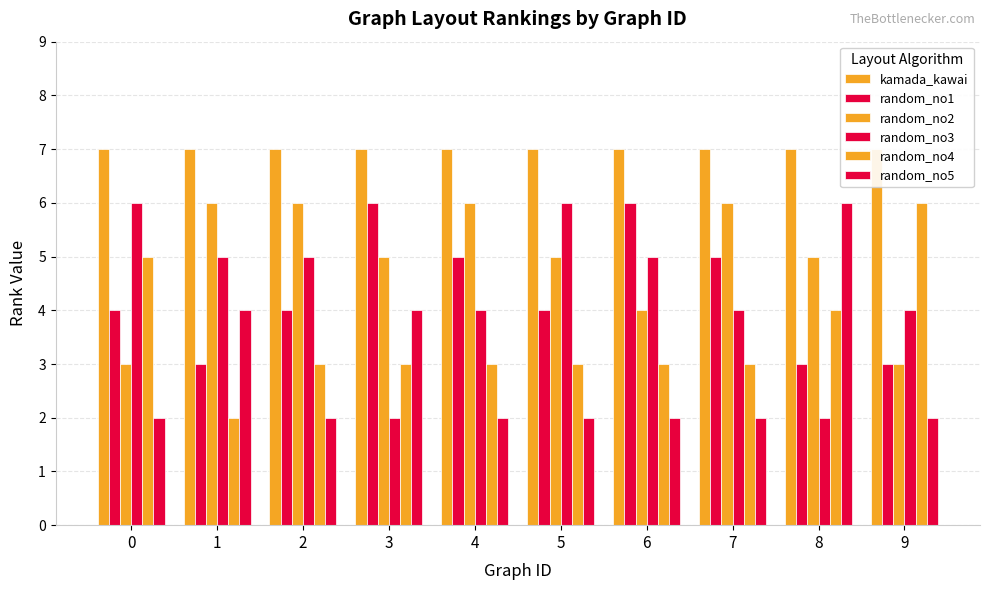

Reading right to left, extract all data points from this chart.

kamada_kawai: 9=7	8=7	7=7	6=7	5=7	4=7	3=7	2=7	1=7	0=7
random_no1: 9=3	8=3	7=5	6=6	5=4	4=5	3=6	2=4	1=3	0=4
random_no2: 9=3	8=5	7=6	6=4	5=5	4=6	3=5	2=6	1=6	0=3
random_no3: 9=4	8=2	7=4	6=5	5=6	4=4	3=2	2=5	1=5	0=6
random_no4: 9=6	8=4	7=3	6=3	5=3	4=3	3=3	2=3	1=2	0=5
random_no5: 9=2	8=6	7=2	6=2	5=2	4=2	3=4	2=2	1=4	0=2